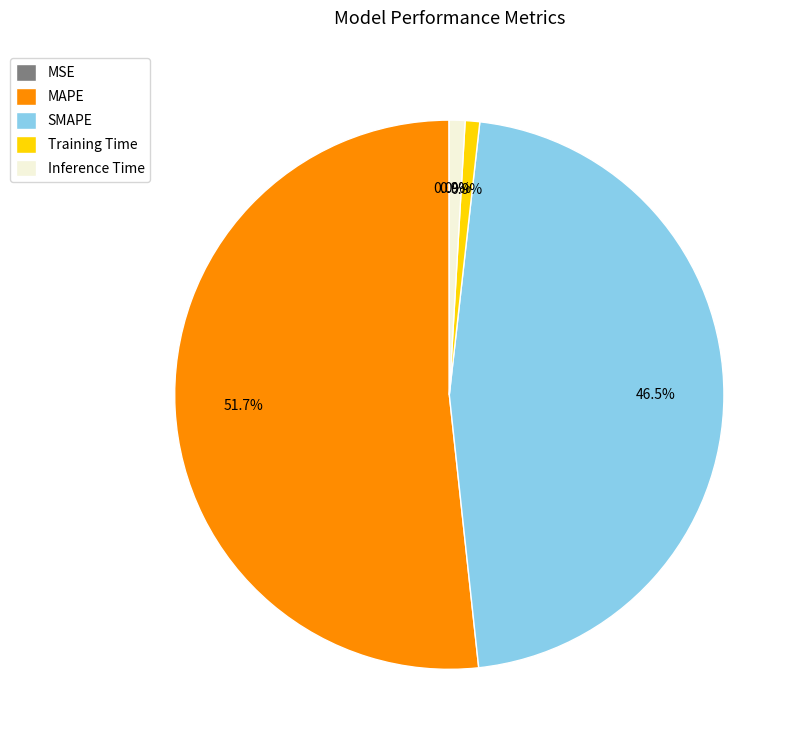

Which slice represents more than half of the pie?

MAPE